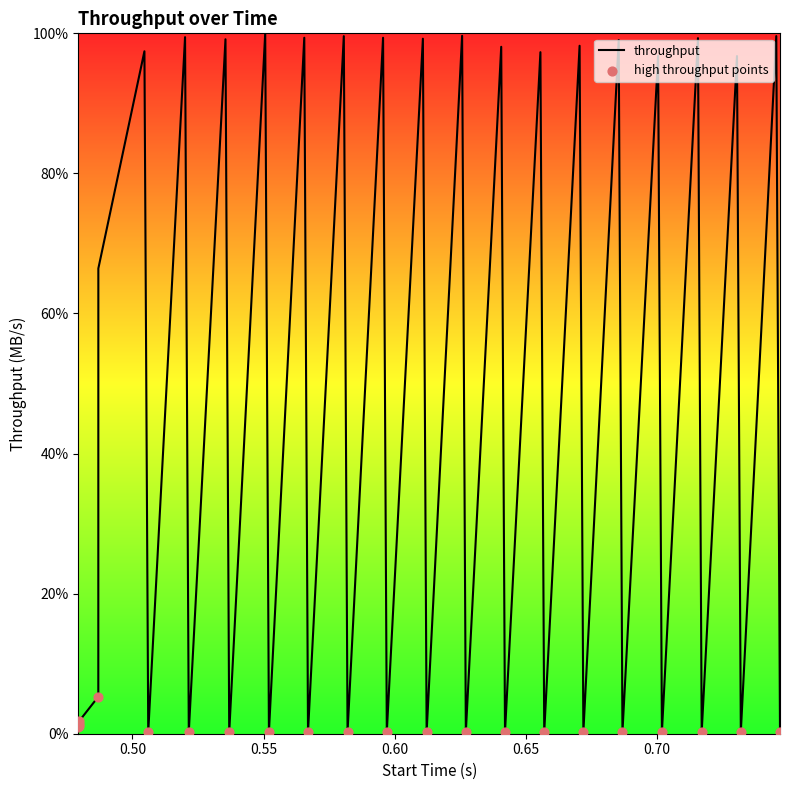

What is the difference between the maximum and minimum values?

99.8